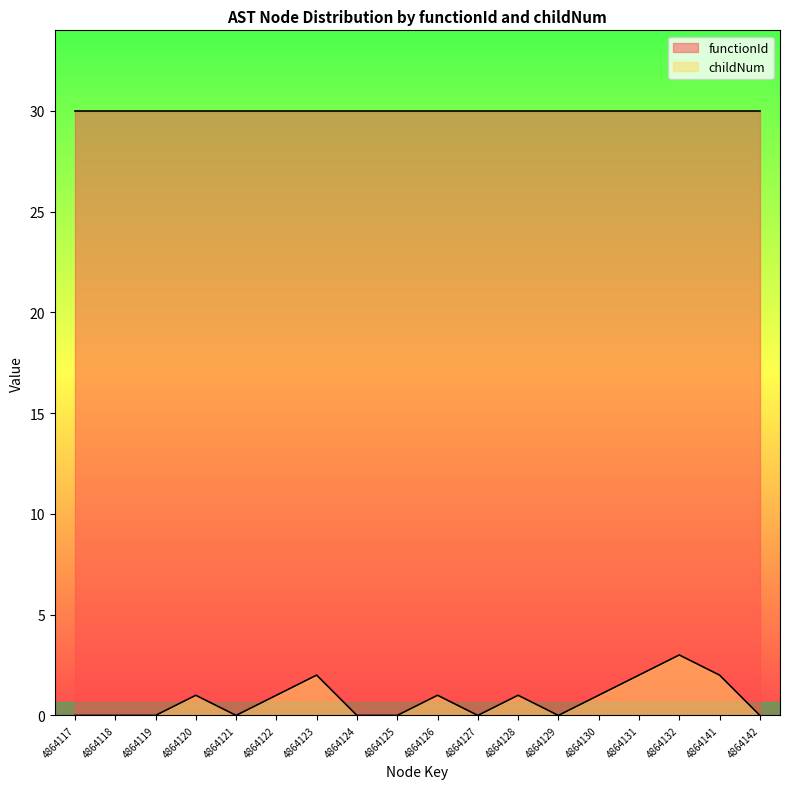

Rank the categories by value from lowest to highest.

4864117, 4864118, 4864119, 4864121, 4864124, 4864125, 4864127, 4864129, 4864142, 4864120, 4864122, 4864126, 4864128, 4864130, 4864123, 4864131, 4864141, 4864132